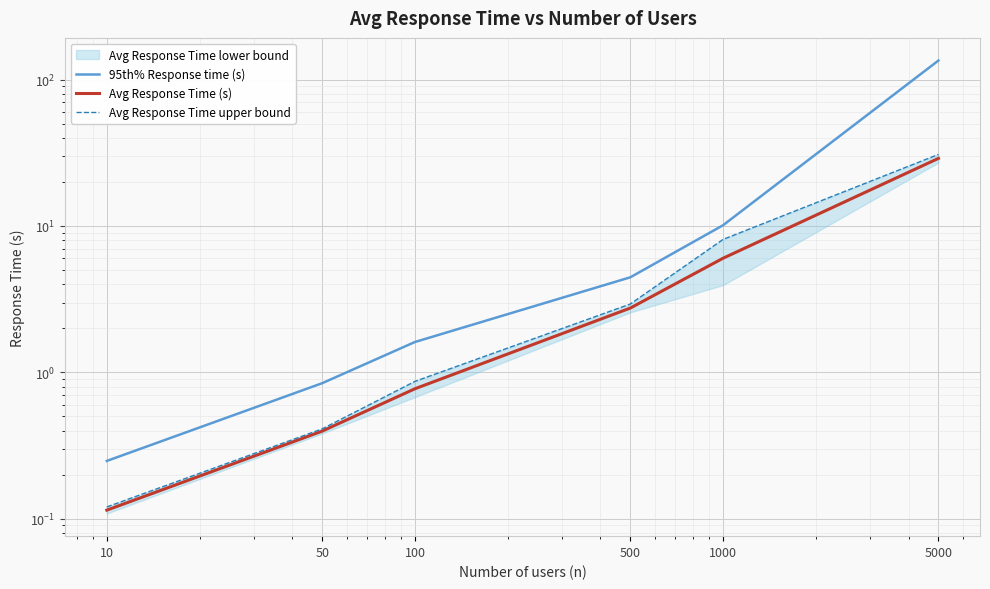

List the series in order of their peak value, highest first.

95th% Response time (s), Avg Response Time upper bound, Avg Response Time (s)